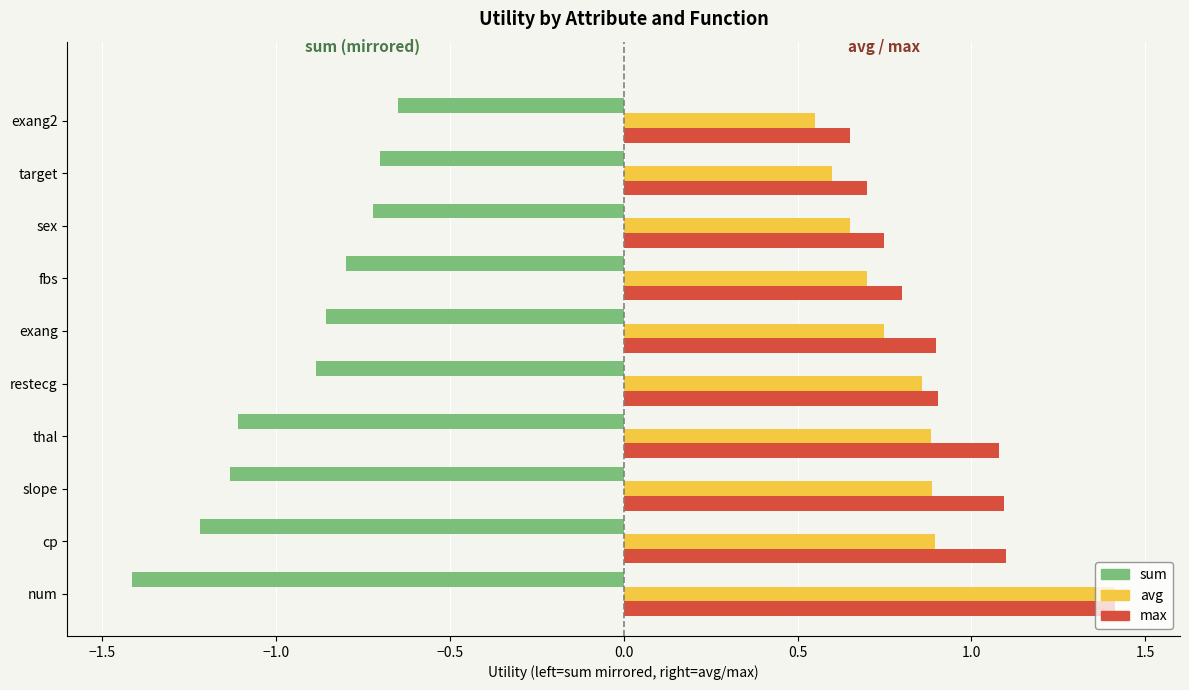

At which category is the sum across all series the highest?

num